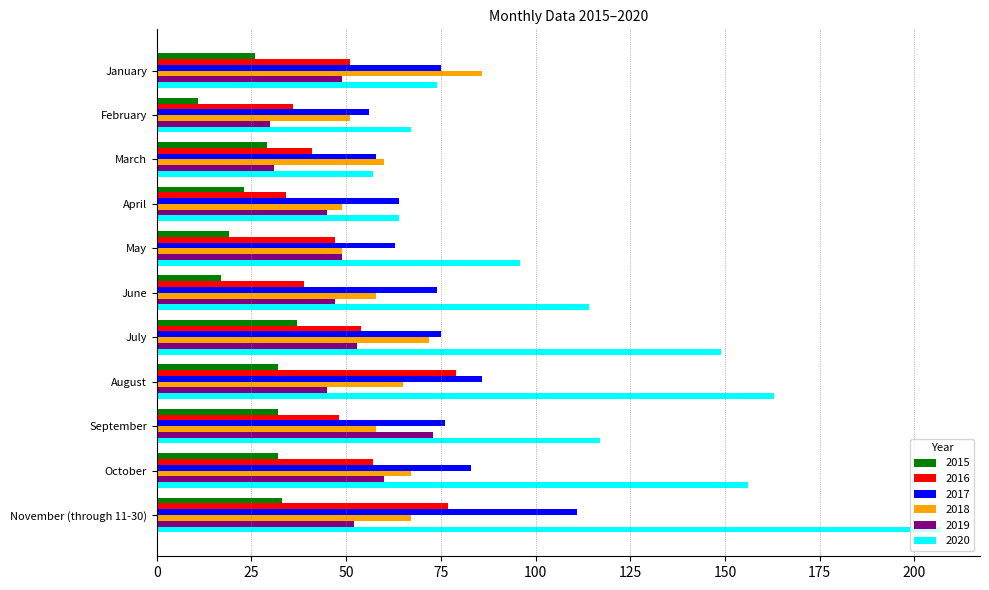

The value of 2017 at July is 47. True or false?

False